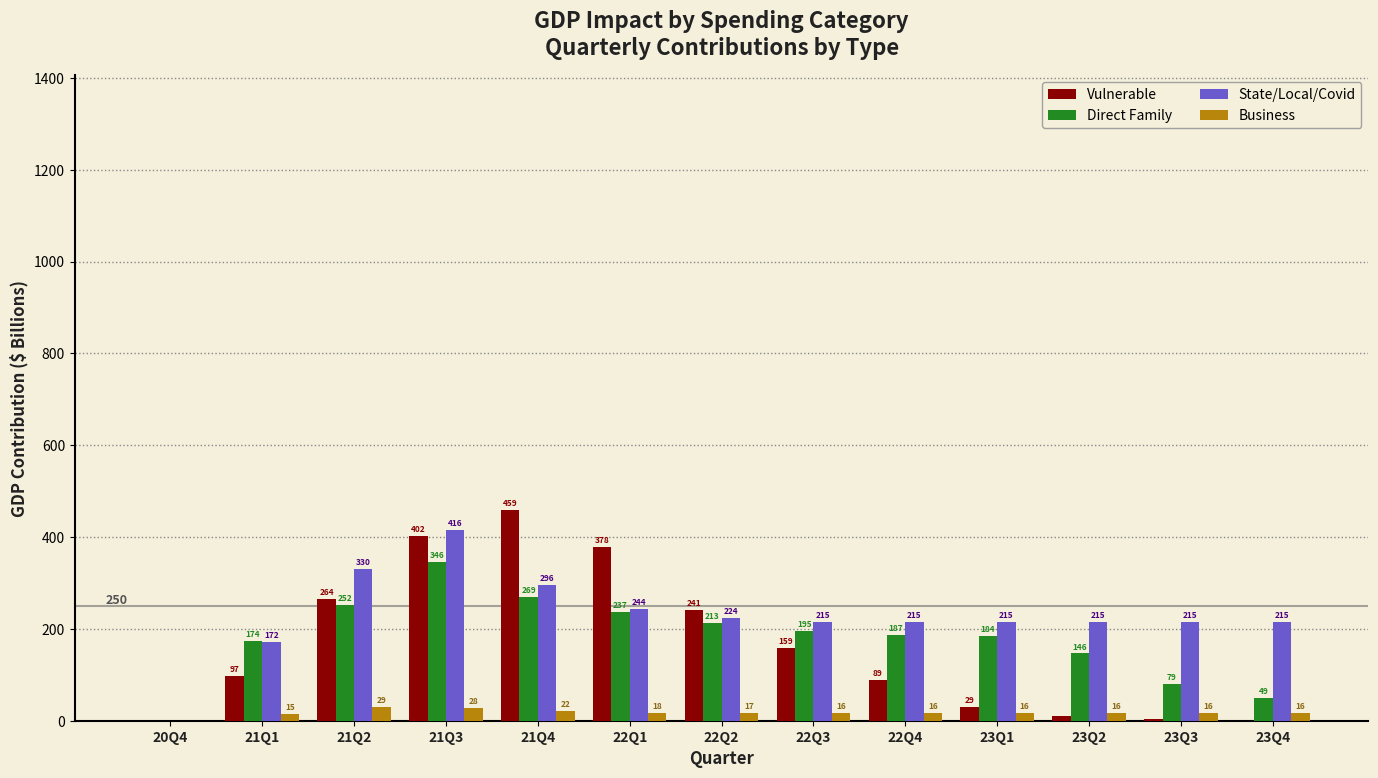

The value of Business at 21Q3 is 28.1. True or false?

True